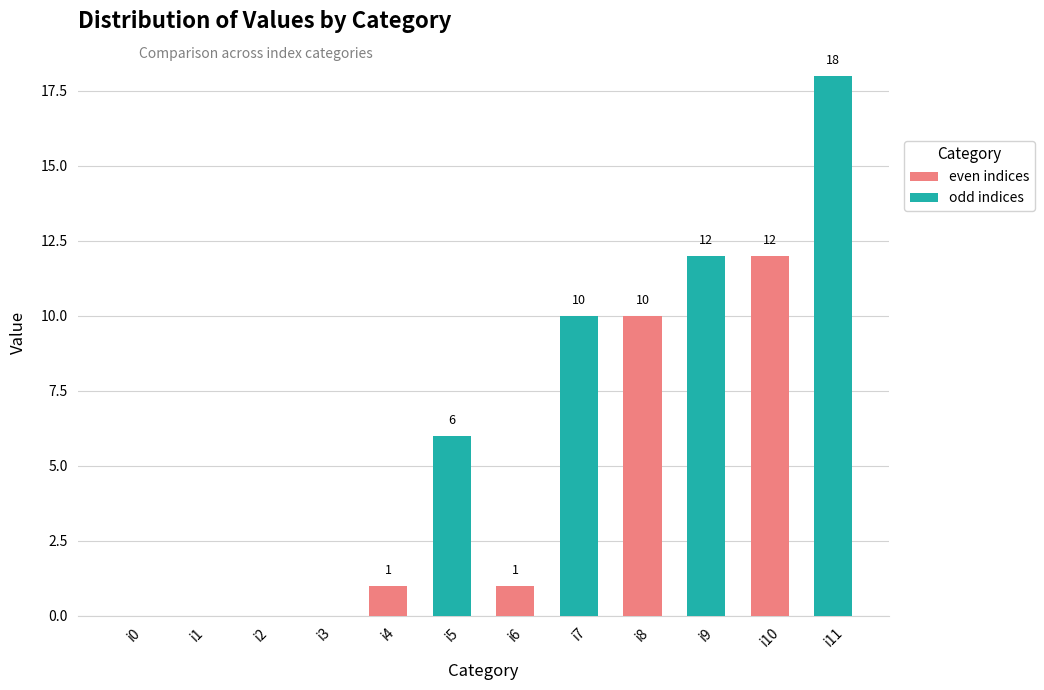

What is the average value?

6